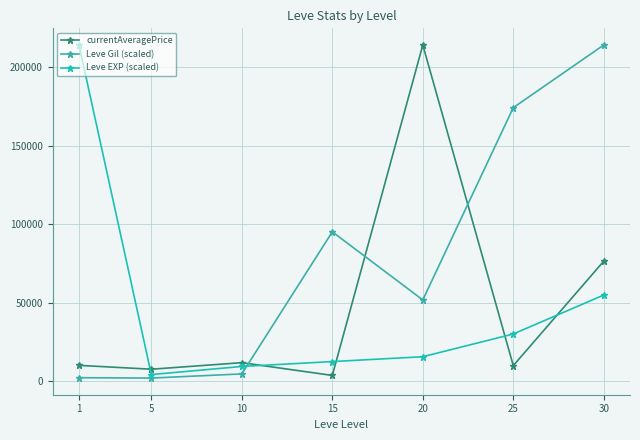

Read the Leve Gil (scaled) value at 1.

2152.3